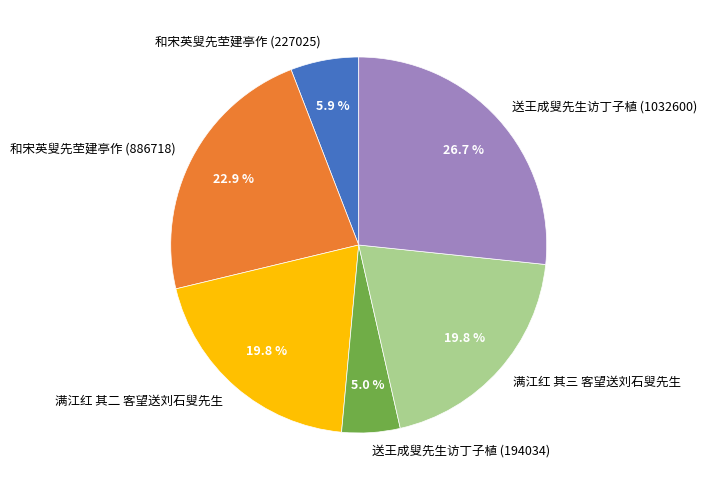

What portion of the pie excludes 满江红 其三 客望送刘石叟先生?

80.2%